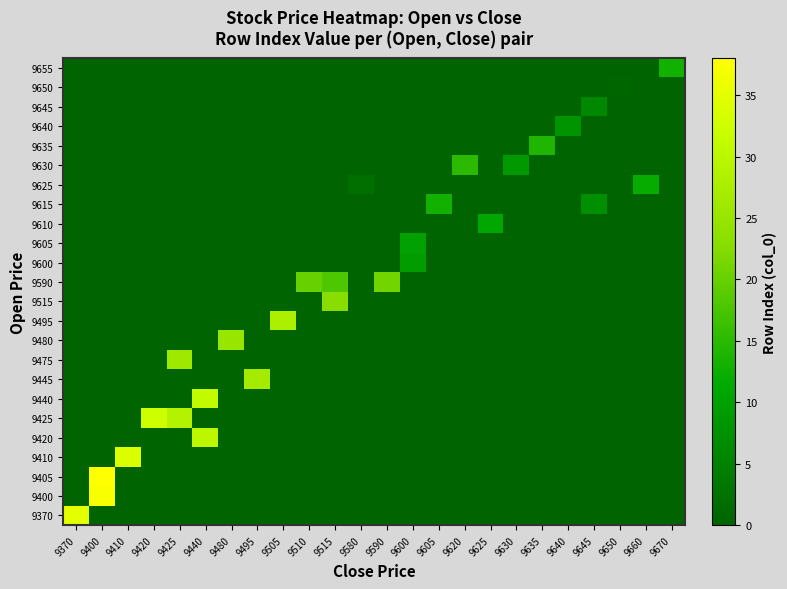

At how many categories does at least one series exceed 21?

10